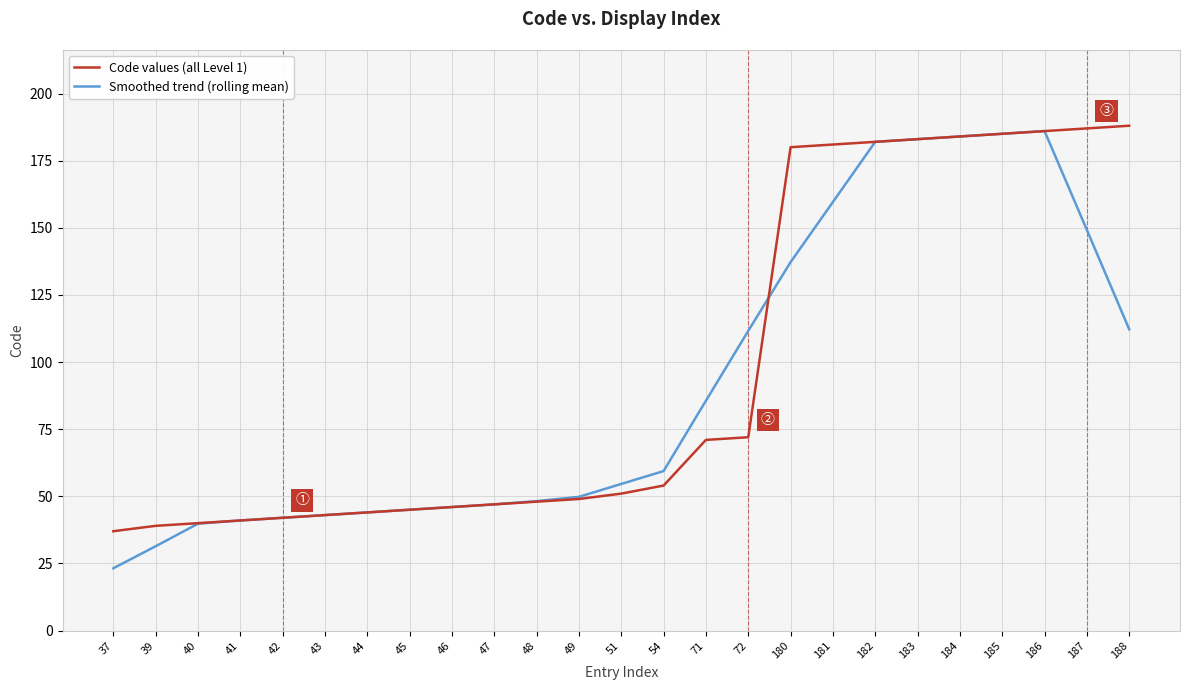

What is the maximum value shown in the chart?

188.0